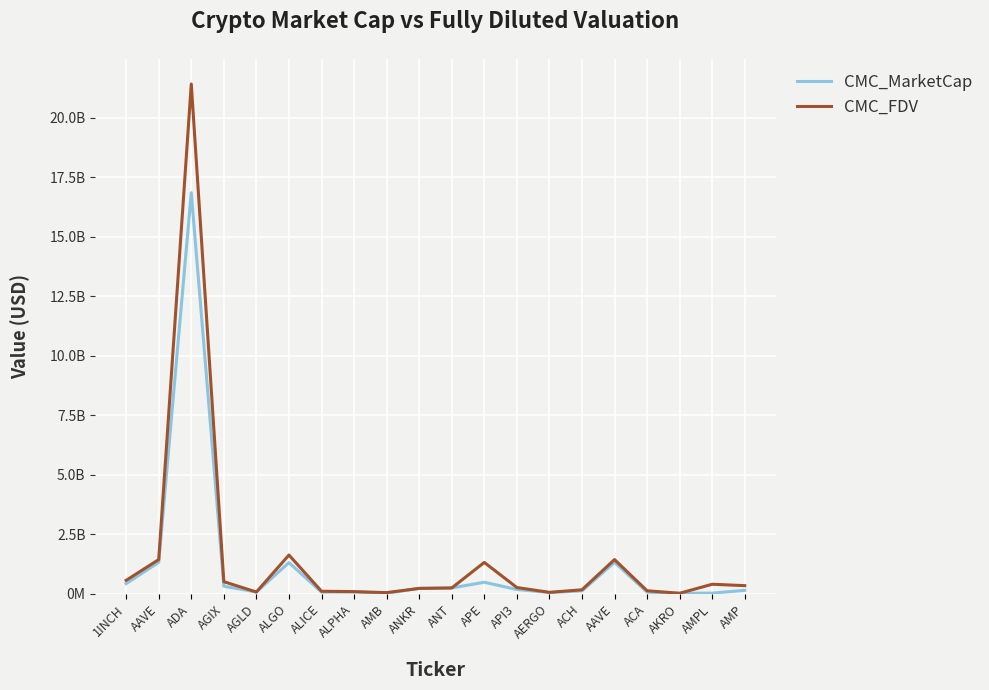

What are all the series names shown in the legend?

CMC_MarketCap, CMC_FDV